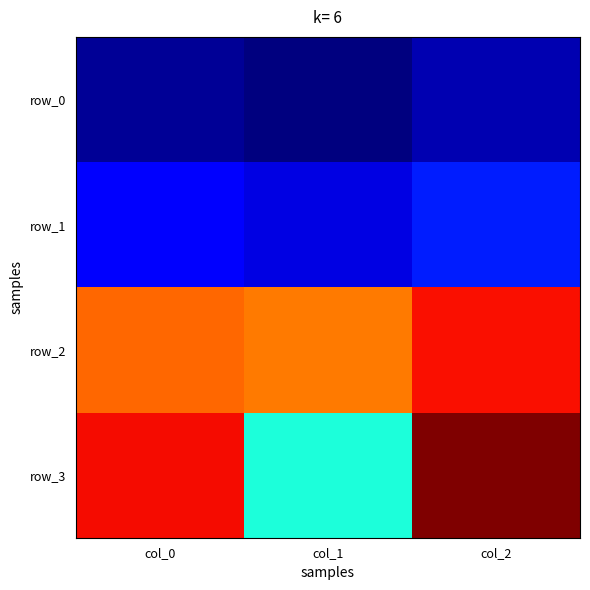

What is the sum of all row_3 values?

1579.2